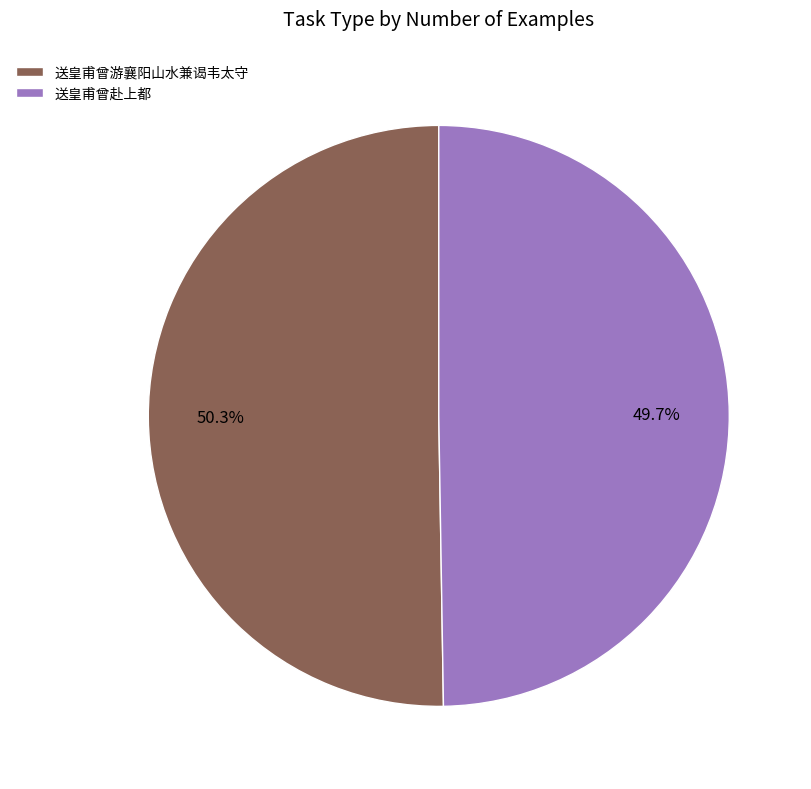

Is there any slice that represents more than half of the pie?

Yes